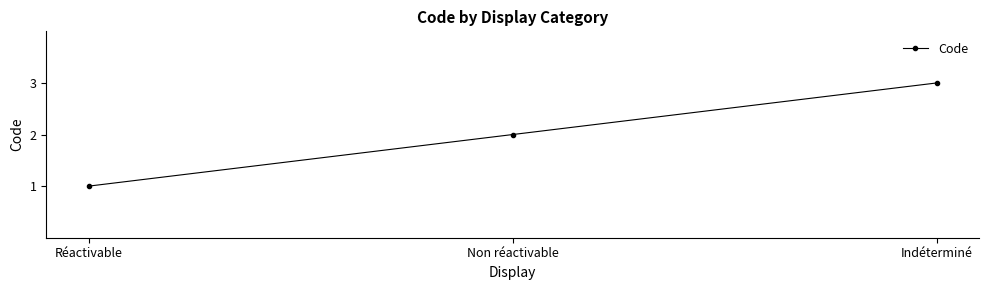

List the labels in order of value, largest first.

Indéterminé, Non réactivable, Réactivable